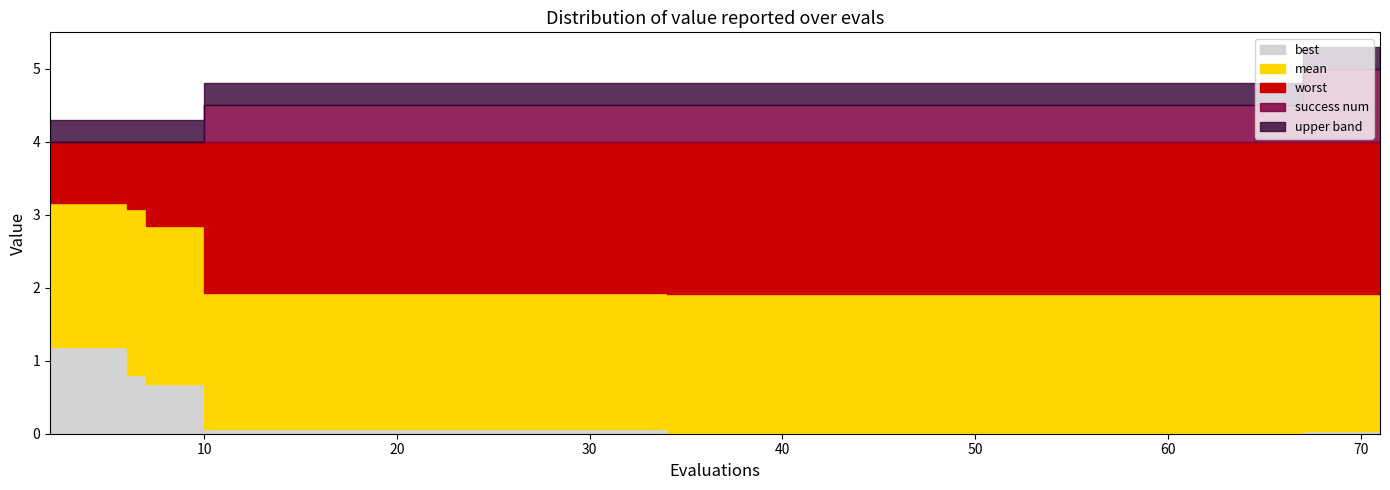

What is the value of the worst point at the 3rd from the left?

4.0